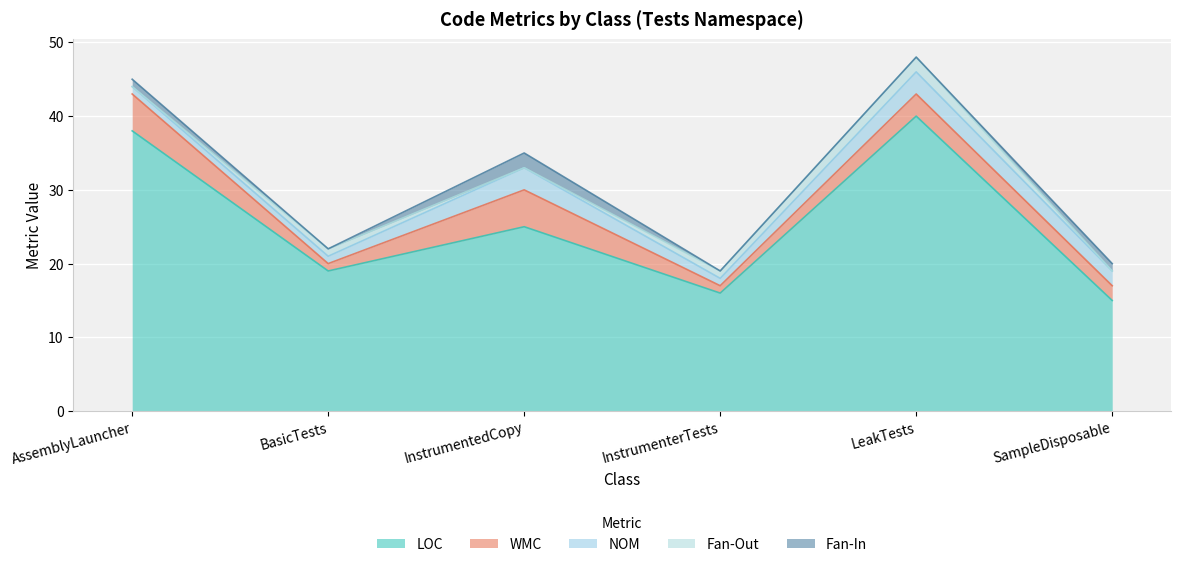

Which has a higher value, BasicTests or SampleDisposable?

BasicTests